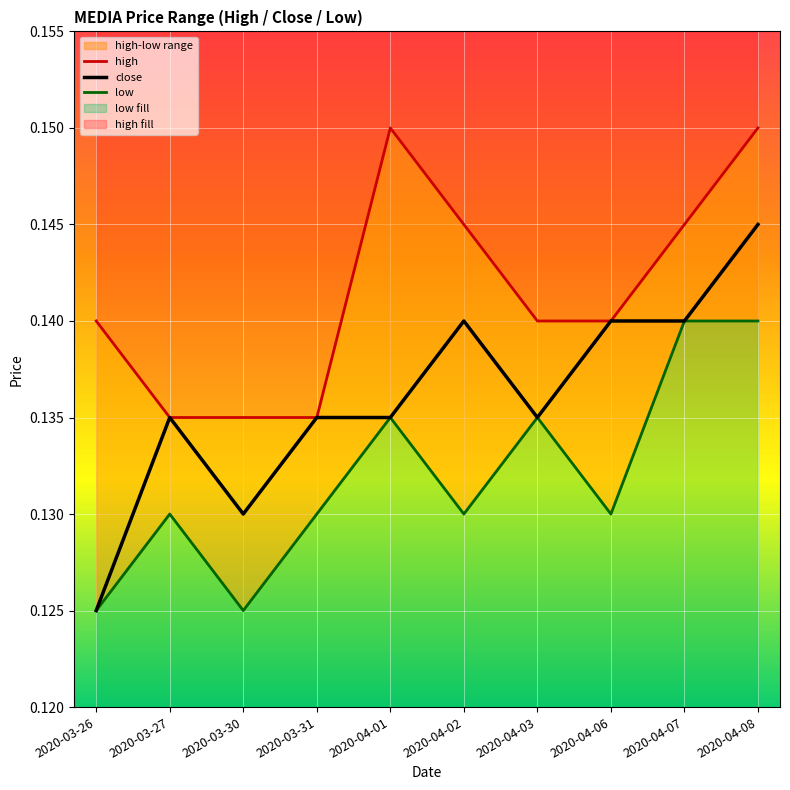

Reading right to left, transcribe all the data shown in this chart.

high: 0.1	0.1	0.1	0.1	0.1	0.1	0.1	0.1	0.1	0.1
close: 0.1	0.1	0.1	0.1	0.1	0.1	0.1	0.1	0.1	0.1
low: 0.1	0.1	0.1	0.1	0.1	0.1	0.1	0.1	0.1	0.1